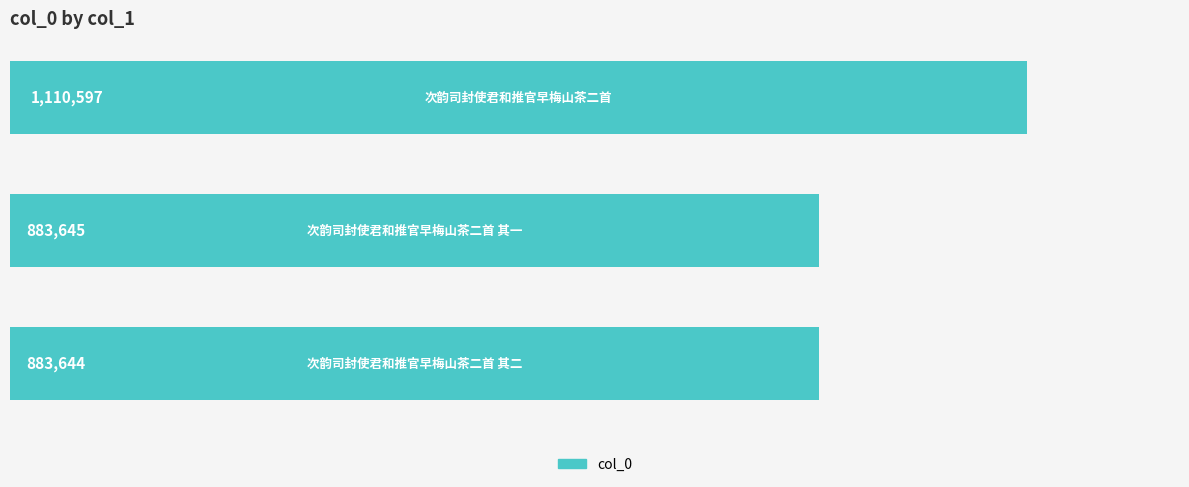

What is the minimum value shown in the chart?

883644